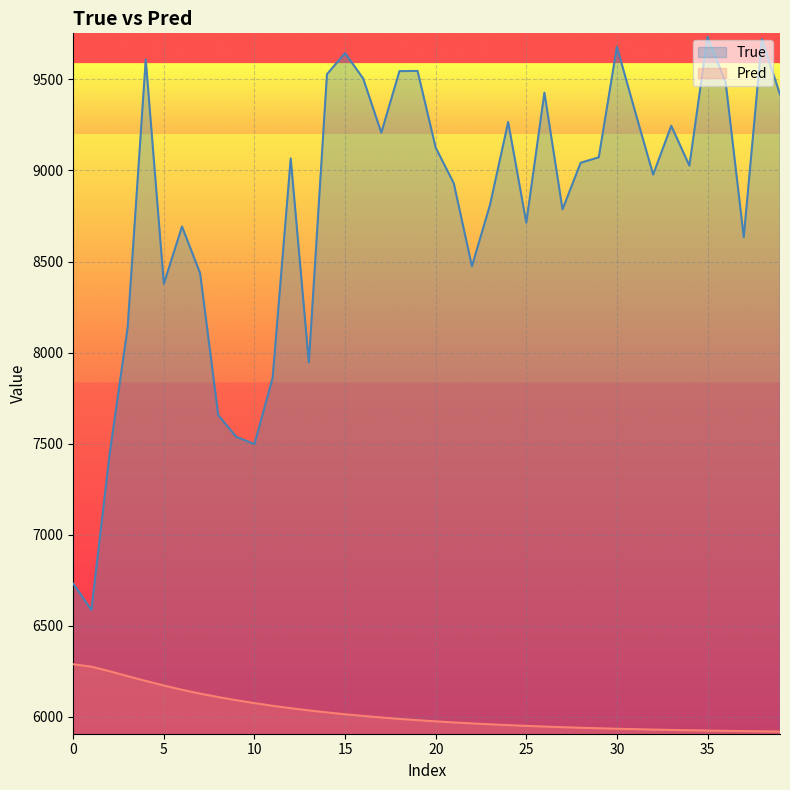

What are all the series names shown in the legend?

True, Pred